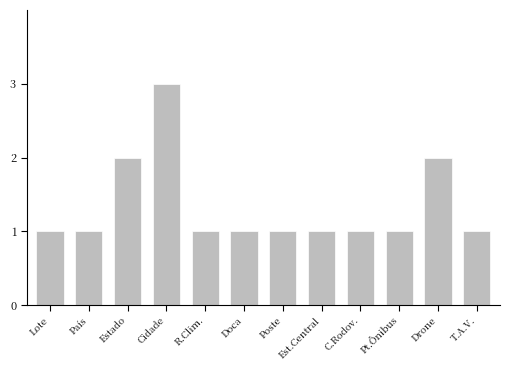

What is the difference between the second highest and minimum values?

1